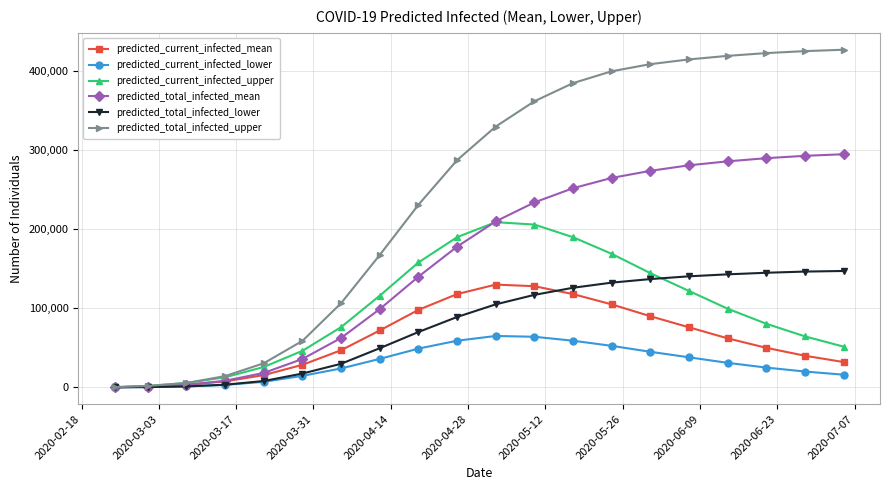

Which series has the widest spread of values?

predicted_total_infected_upper